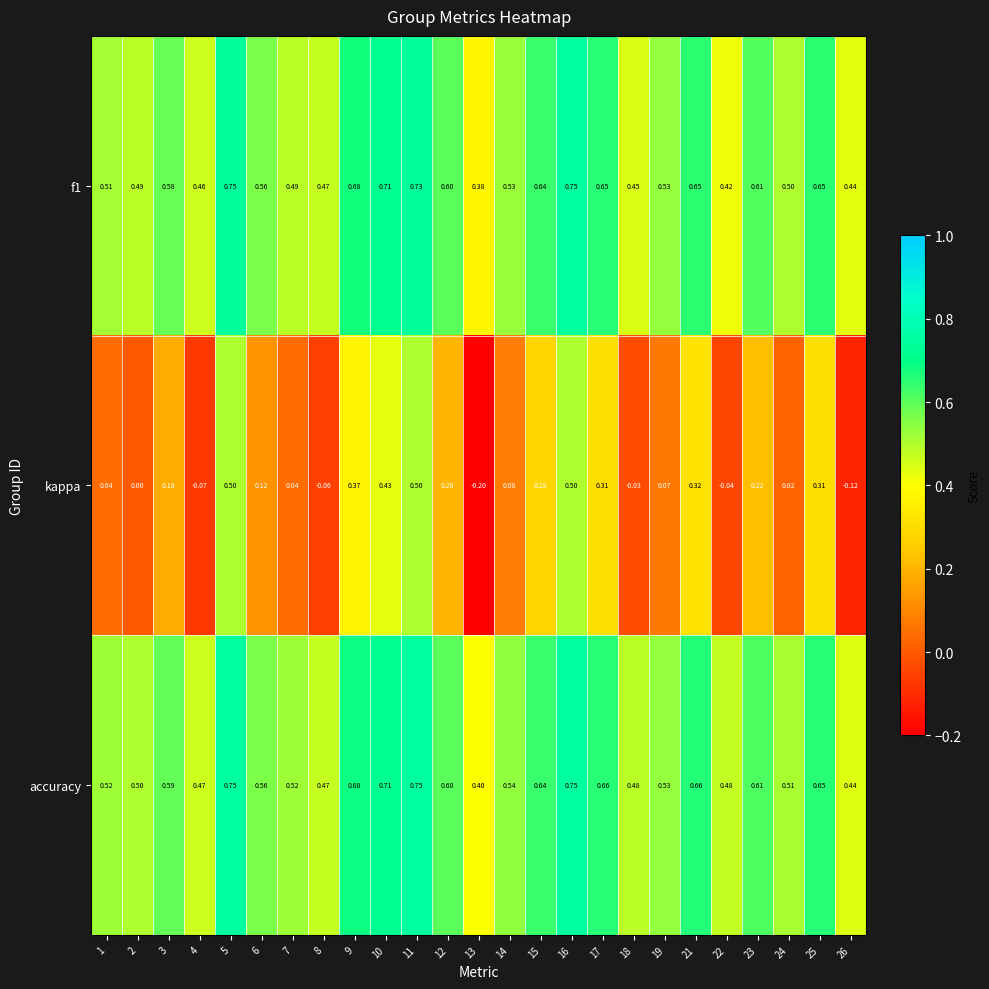

Is the value of kappa at 1 greater than the value of accuracy at 6?

No